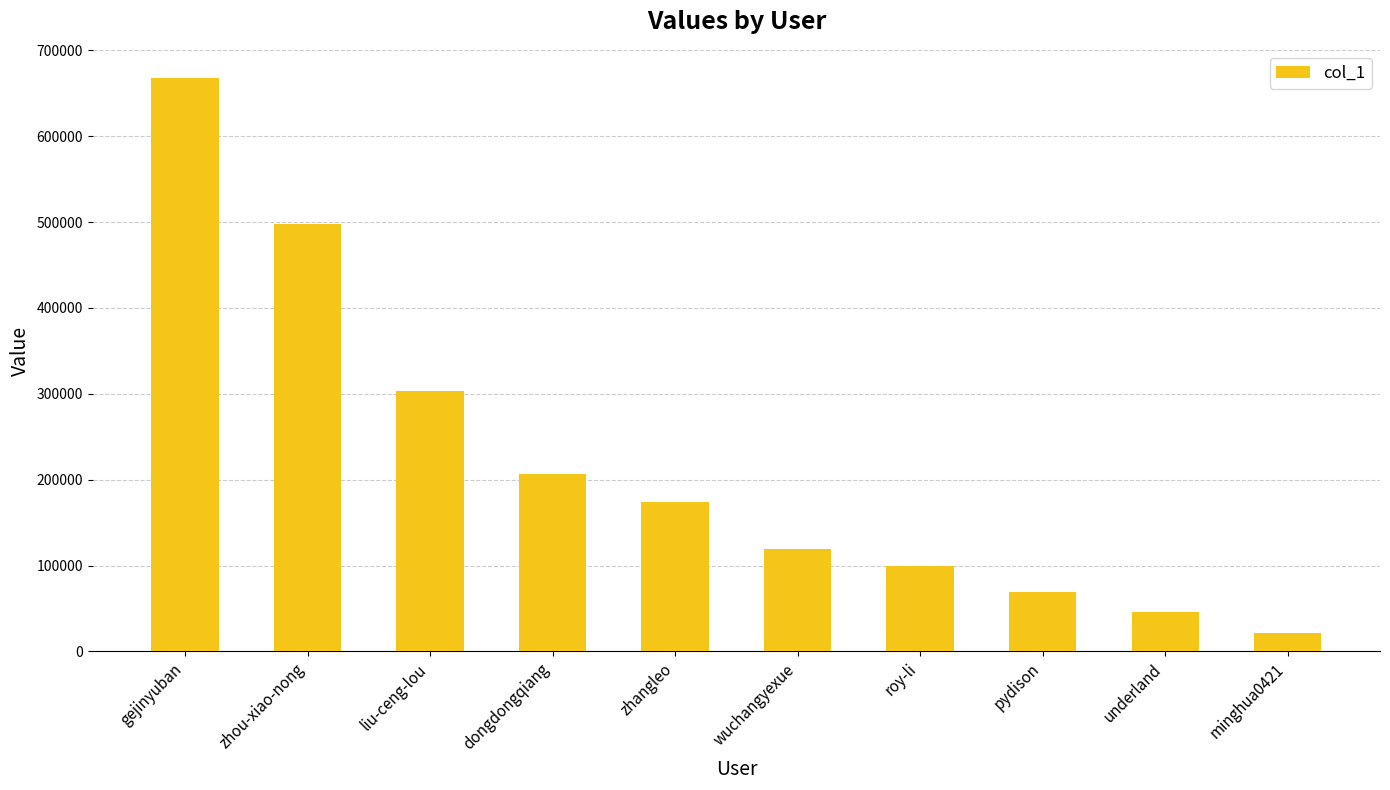

Rank the categories by value from highest to lowest.

gejinyuban, zhou-xiao-nong, liu-ceng-lou, dongdongqiang, zhangleo, wuchangyexue, roy-li, pydison, underland, minghua0421